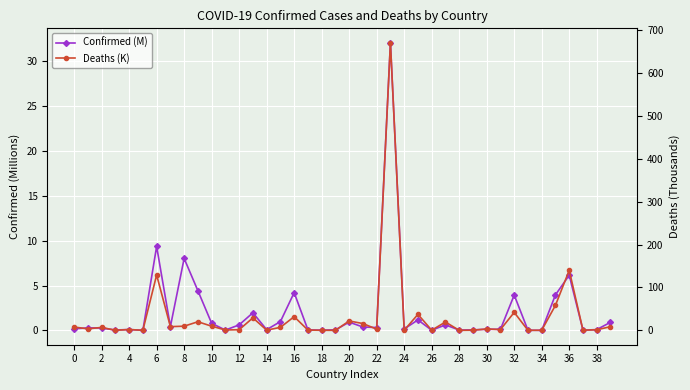

How many intersections are there between Confirmed (M) and Deaths (K)?

4